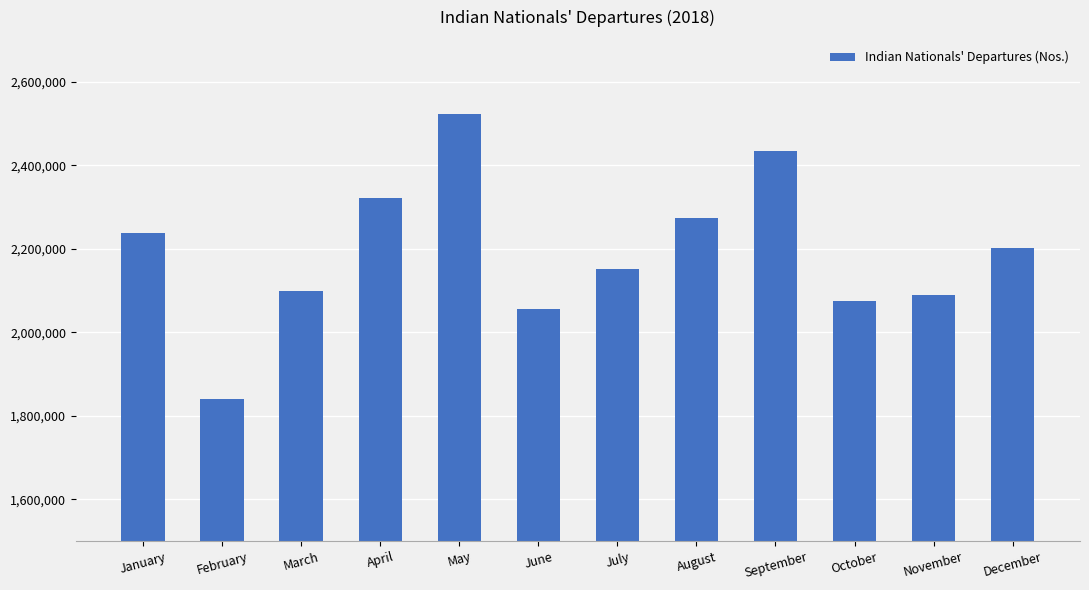

Which label corresponds to the largest value in the chart?

May